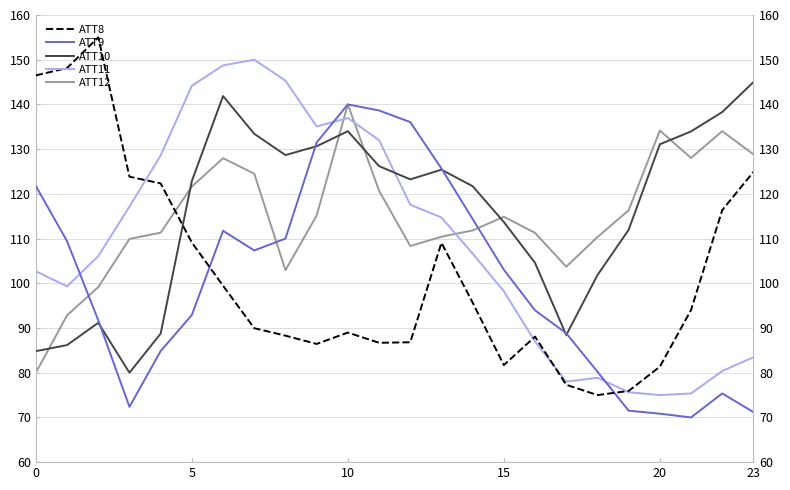

How many data points in ATT10 are less than 123?

12